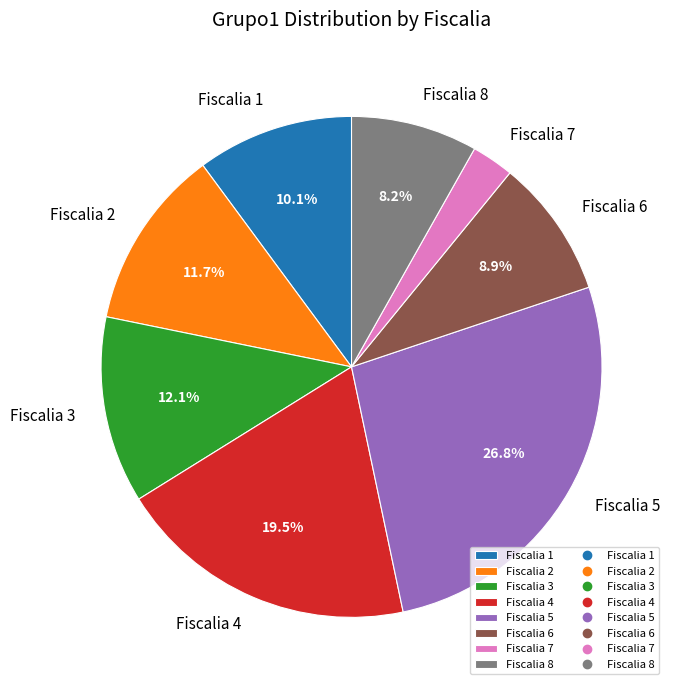

Is it true that Fiscalia 3 is 12% of the pie?

True